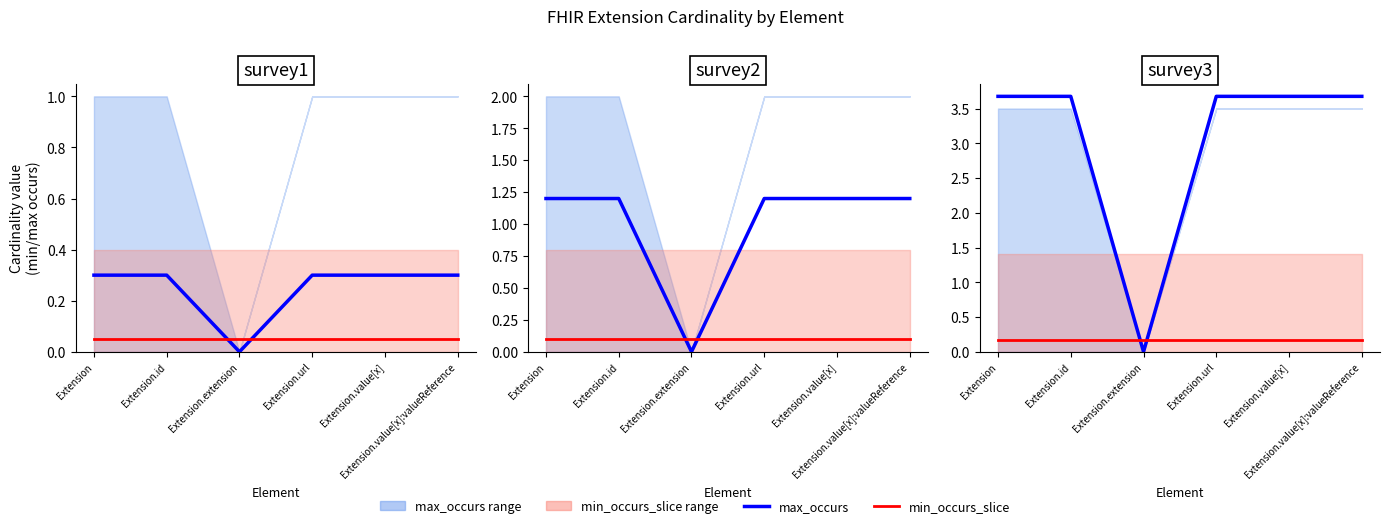

What is the sum of the max_occurs values at Extension.value[x]:valueReference and Extension?

7.3